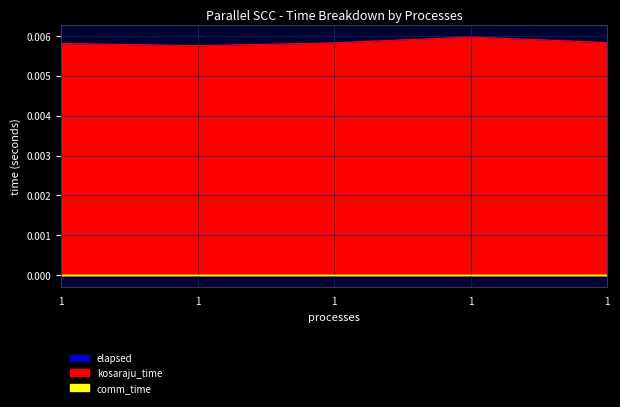

Which has a higher value, 1 or 1?

1